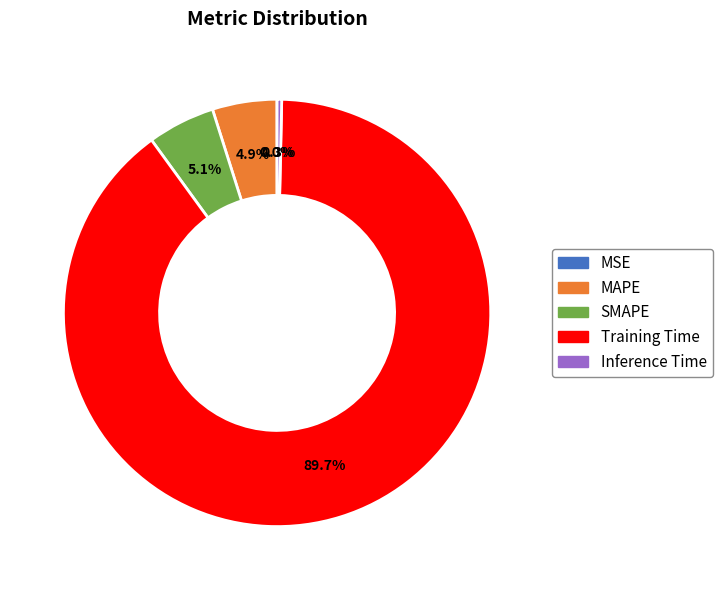

Which slice is the largest?

Training Time